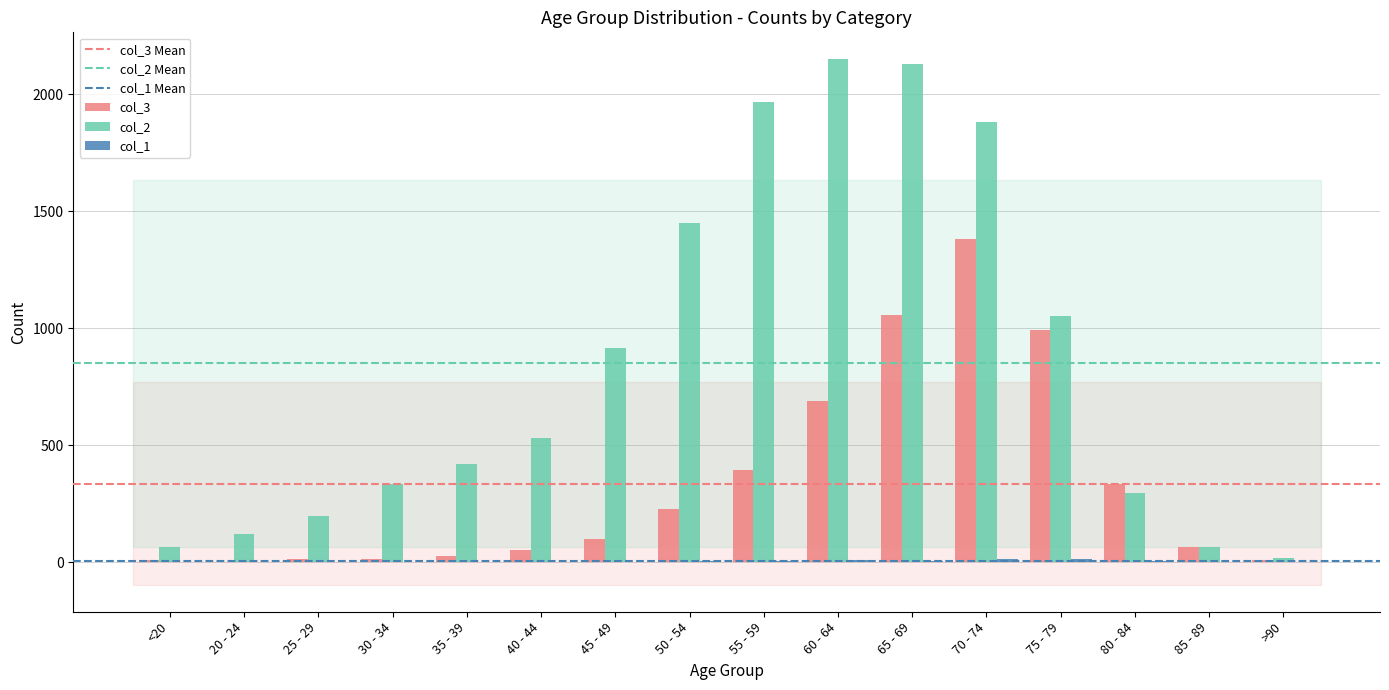

Is it true that col_3 equals 9 at >90?

True